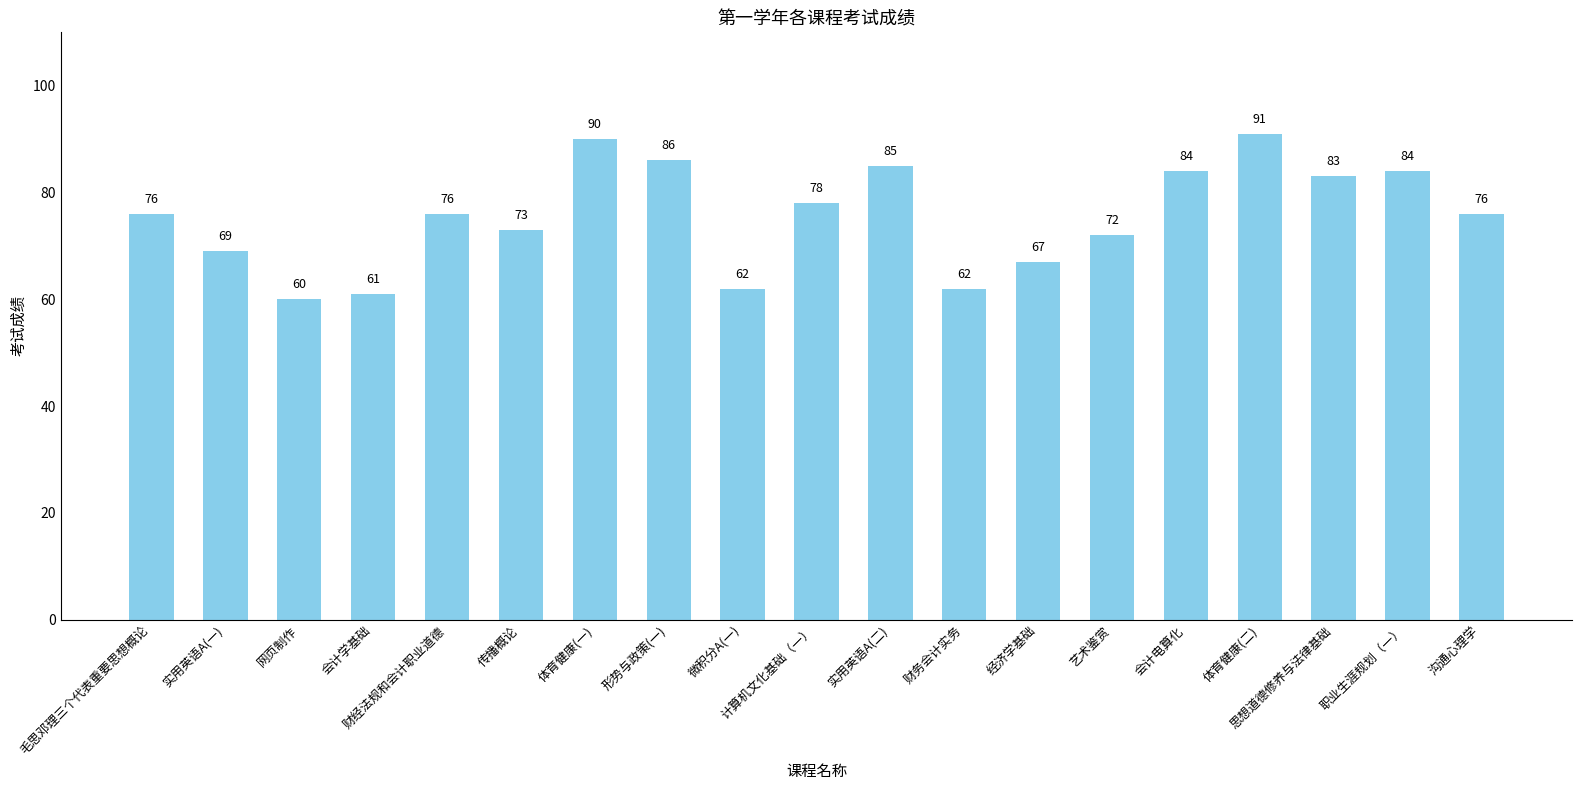

What value does the data have at 职业生涯规划（一）, to the nearest 5?

85